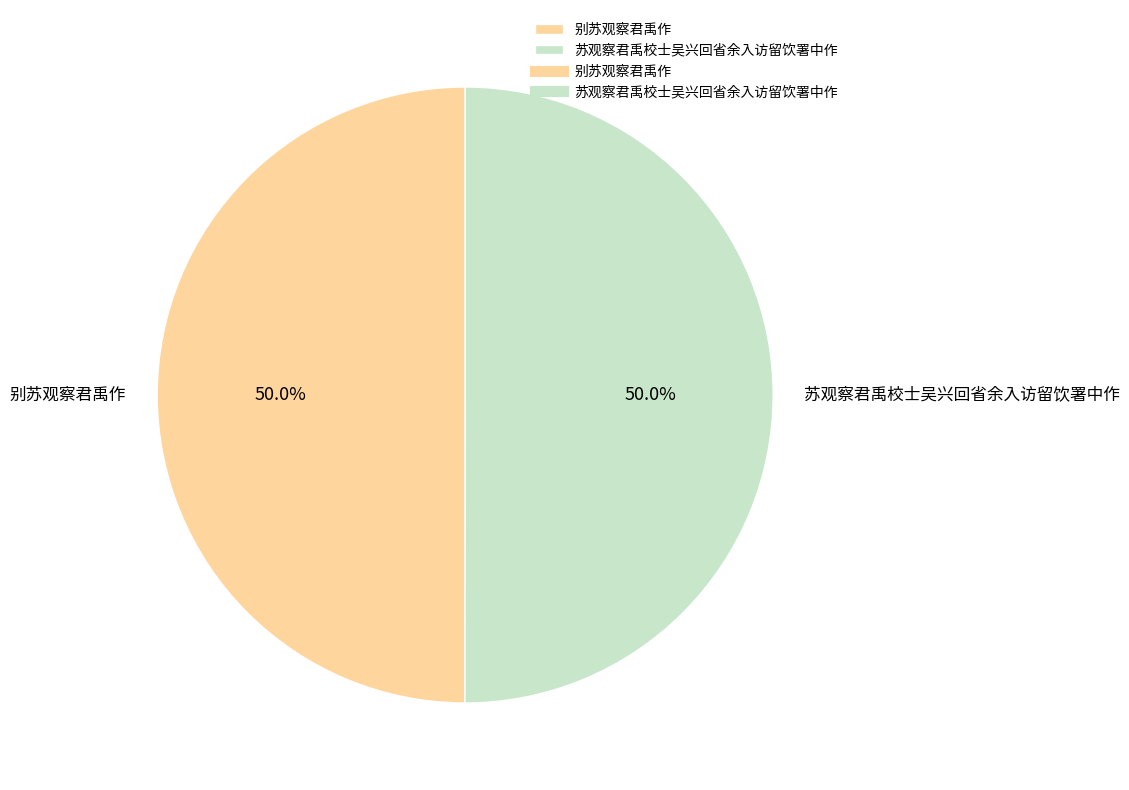

What portion of the pie excludes 别苏观察君禹作?

50.0%